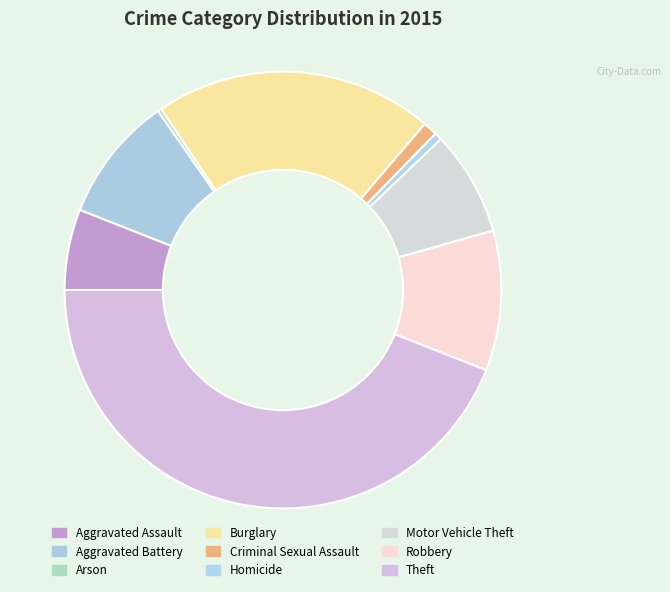

Rank the categories by value from lowest to highest.

Arson, Homicide, Criminal Sexual Assault, Aggravated Assault, Motor Vehicle Theft, Aggravated Battery, Robbery, Burglary, Theft